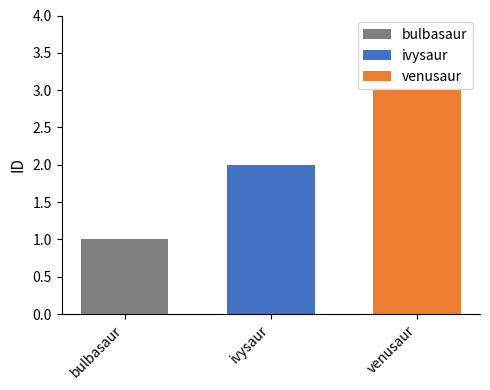

What is the approximate value of venusaur at ivysaur?

3